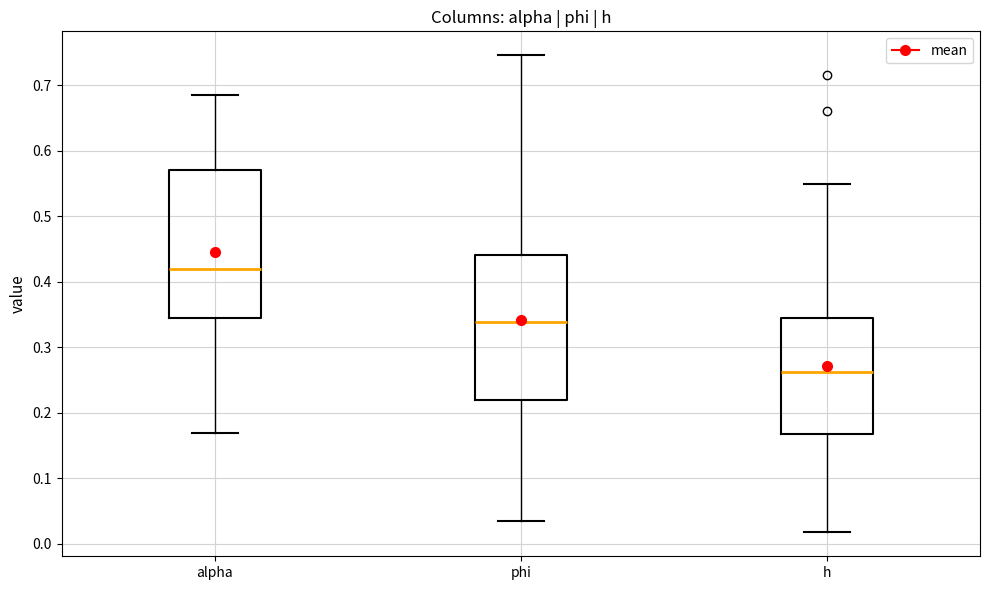

Which box's median line is the lowest?

h